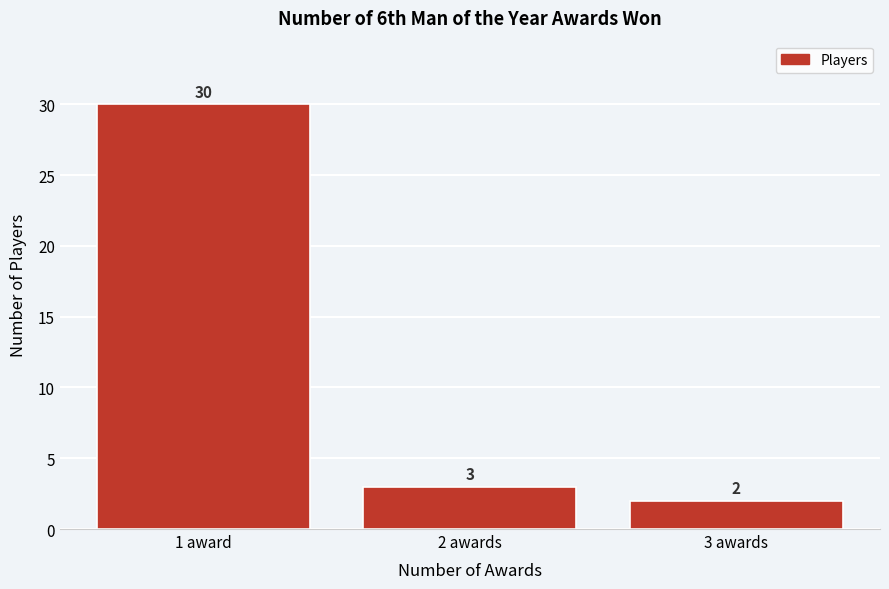

Reading left to right, extract all data points from this chart.

30	3	2